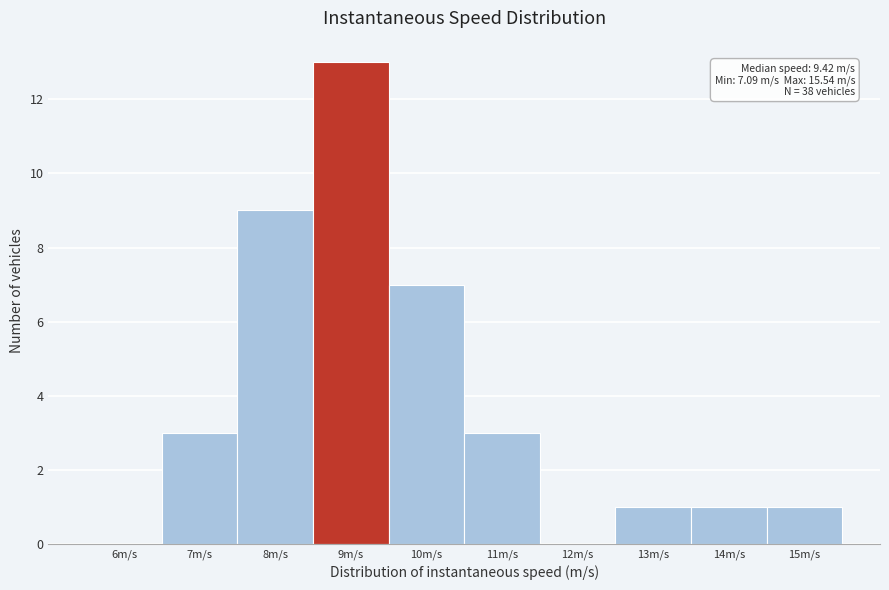

Reading right to left, extract all data points from this chart.

15m/s=1	14m/s=1	13m/s=1	12m/s=0	11m/s=3	10m/s=7	9m/s=13	8m/s=9	7m/s=3	6m/s=0